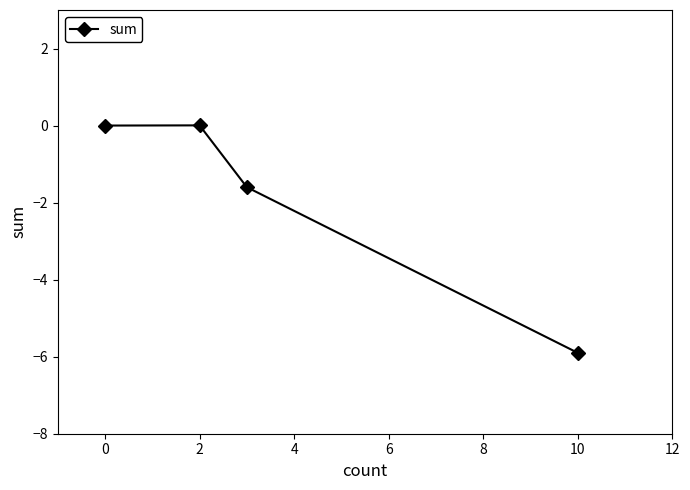

What is the difference between the maximum and minimum values?

5.9